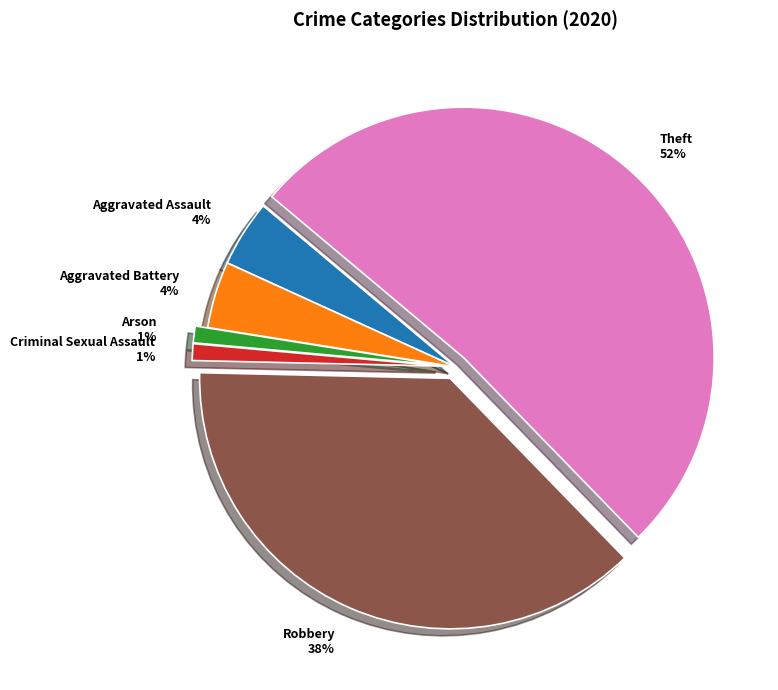

How many segments does this pie chart have?

6